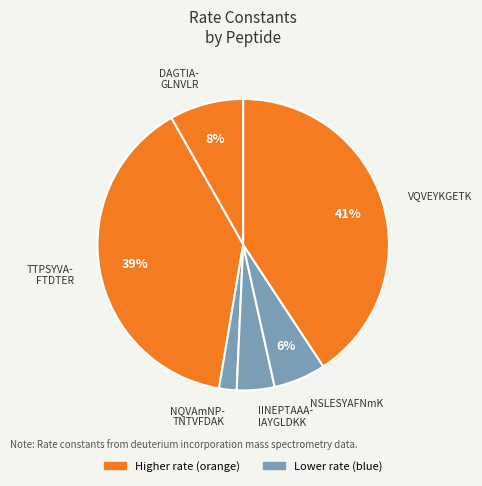

How many slices are in this pie chart?

6